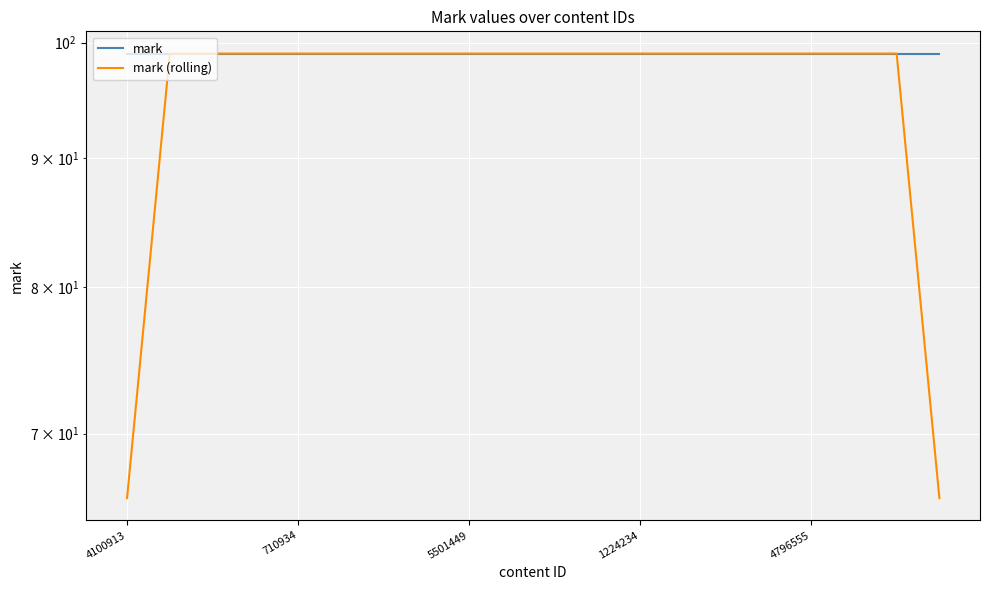

Which series has the largest total across all categories?

mark